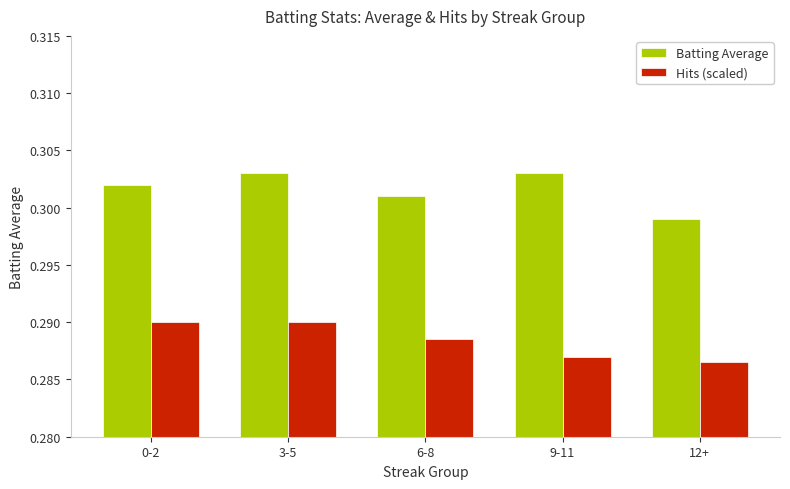

The value of Hits (scaled) at 3-5 is 0.1. True or false?

False